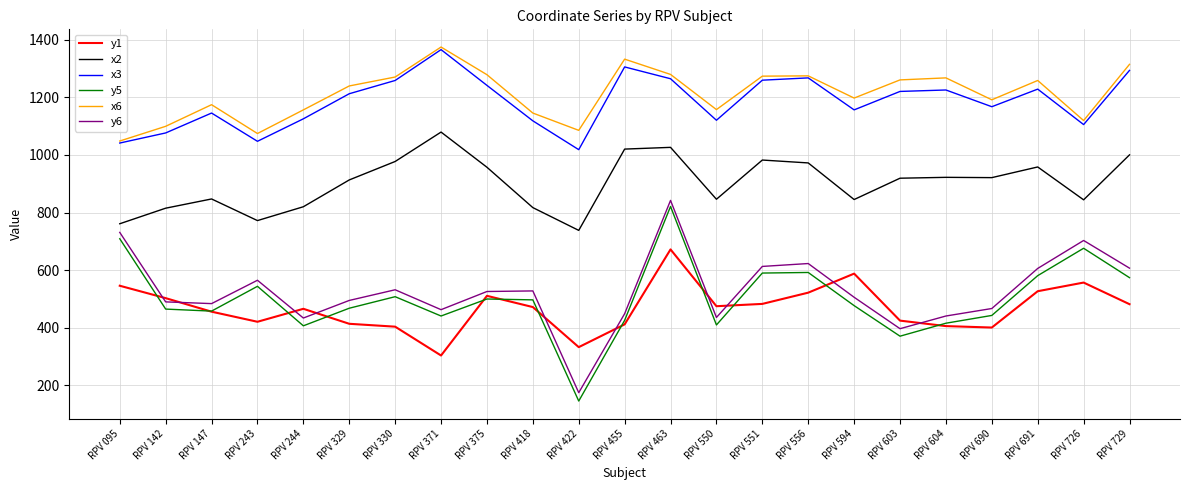

The y5 series shows 236 at RPV 455. True or false?

False